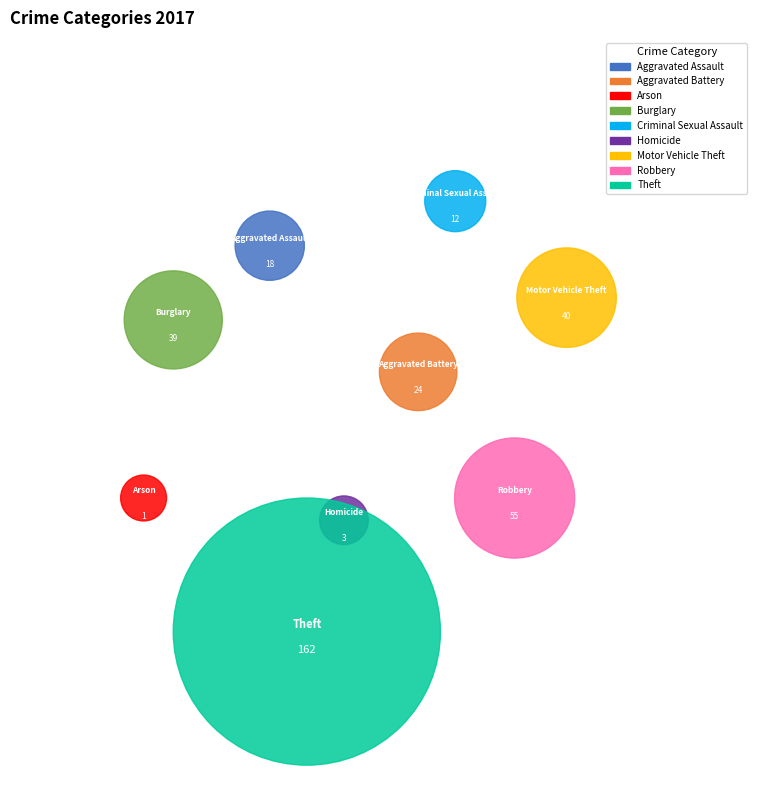

Which has a higher value, Burglary or Arson?

Burglary